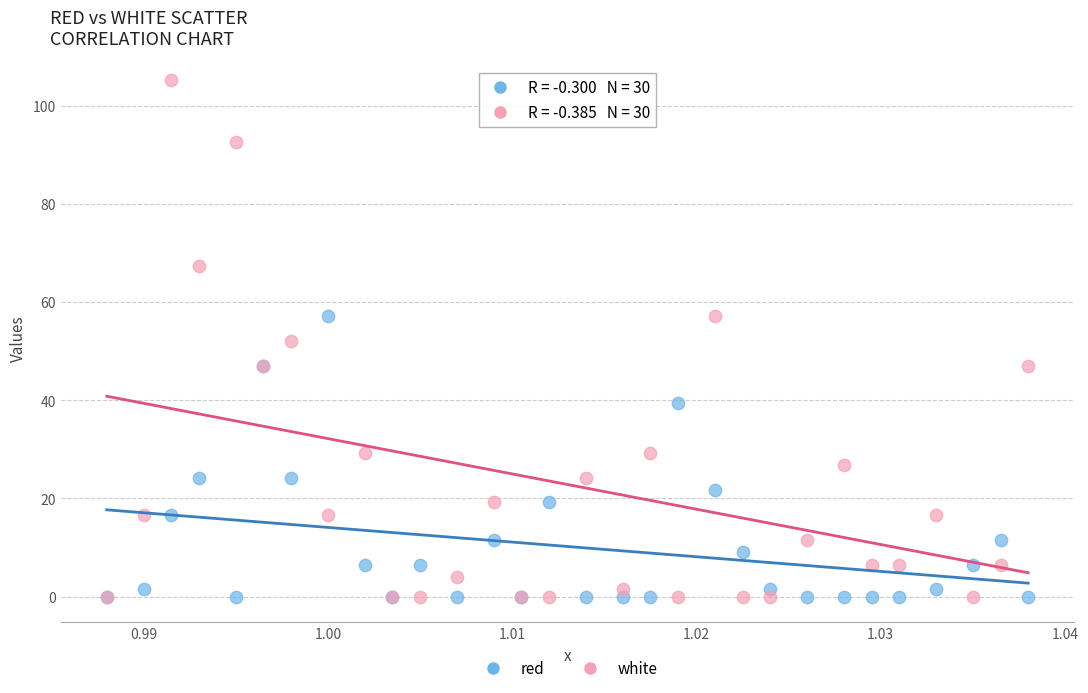

Which series contains the highest Y value?

white